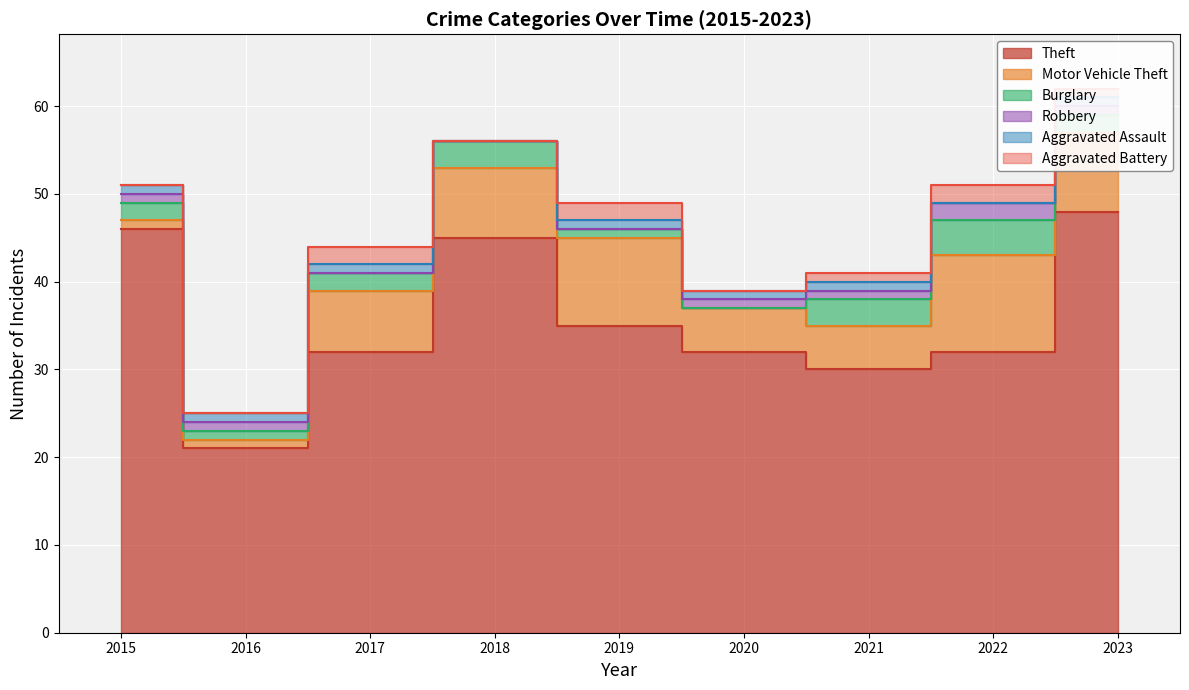

Is it true that Theft equals 48 at 2023?

True